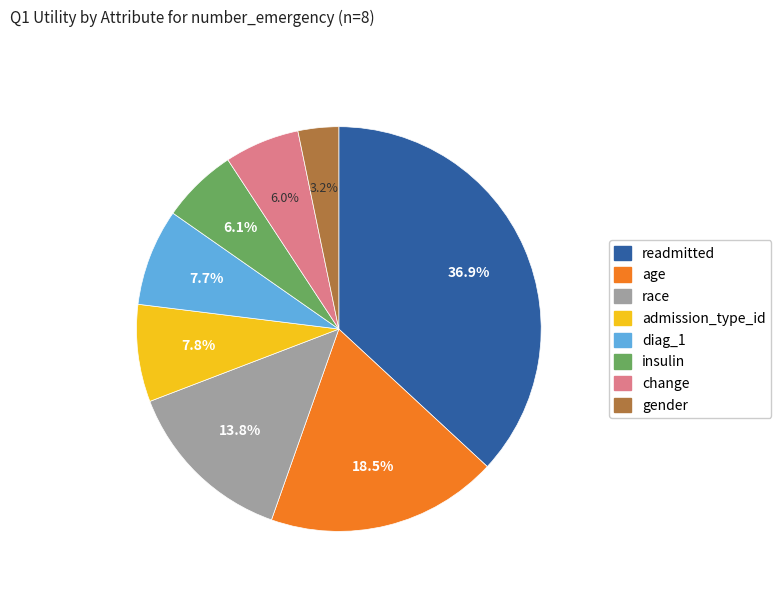

Does any single category account for the majority?

No